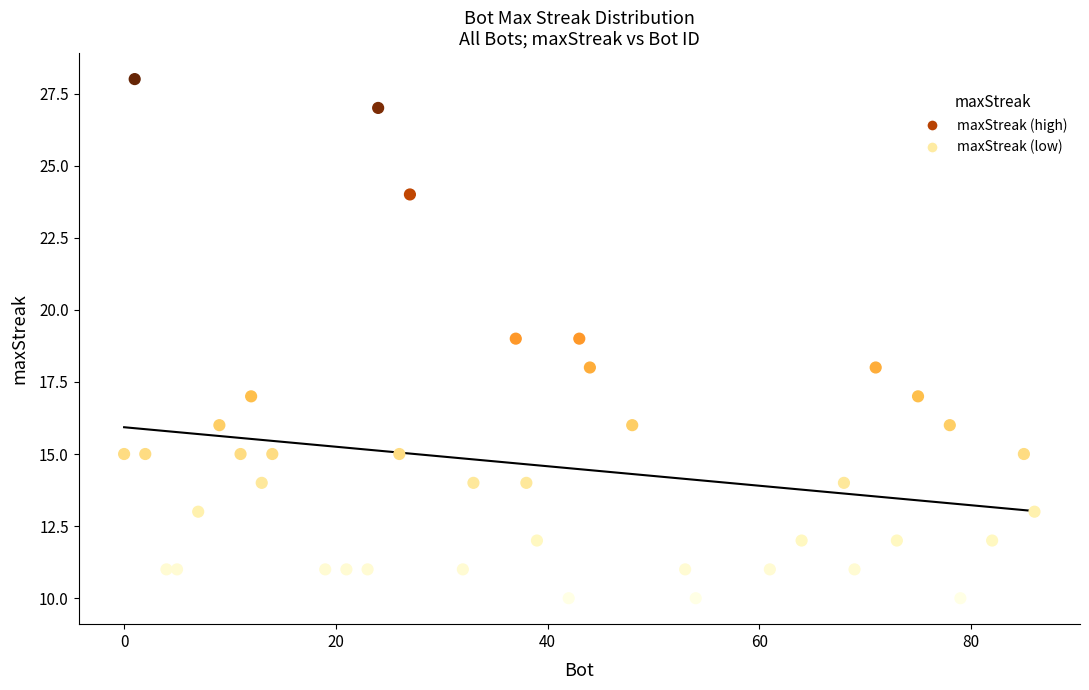

What is the range of Y values (max minus min)?

18